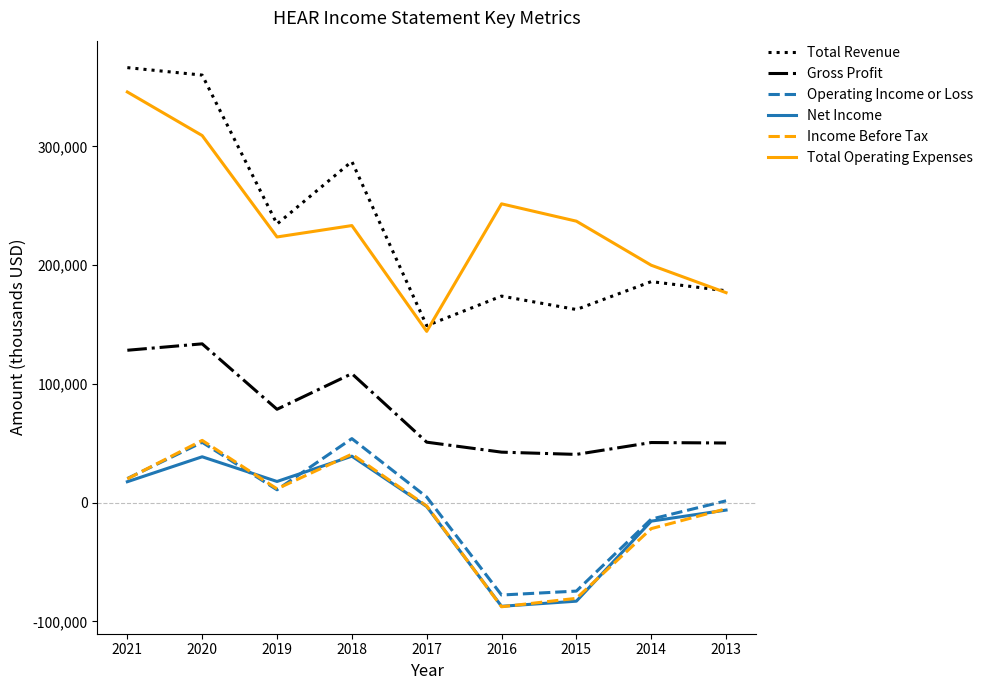

Where is the first local maximum for Gross Profit?

2020